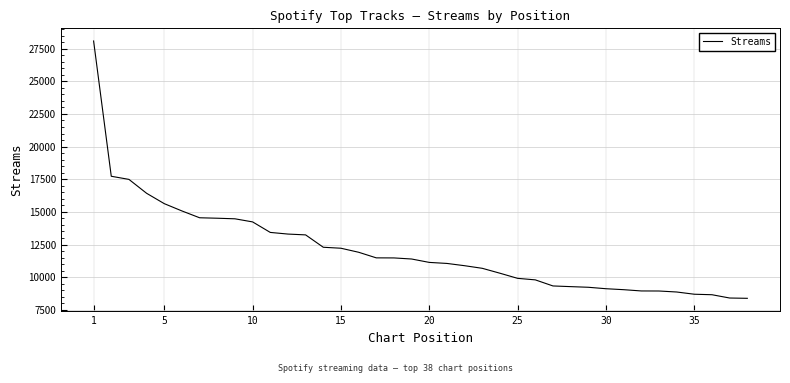

What is the minimum value shown in the chart?

8382